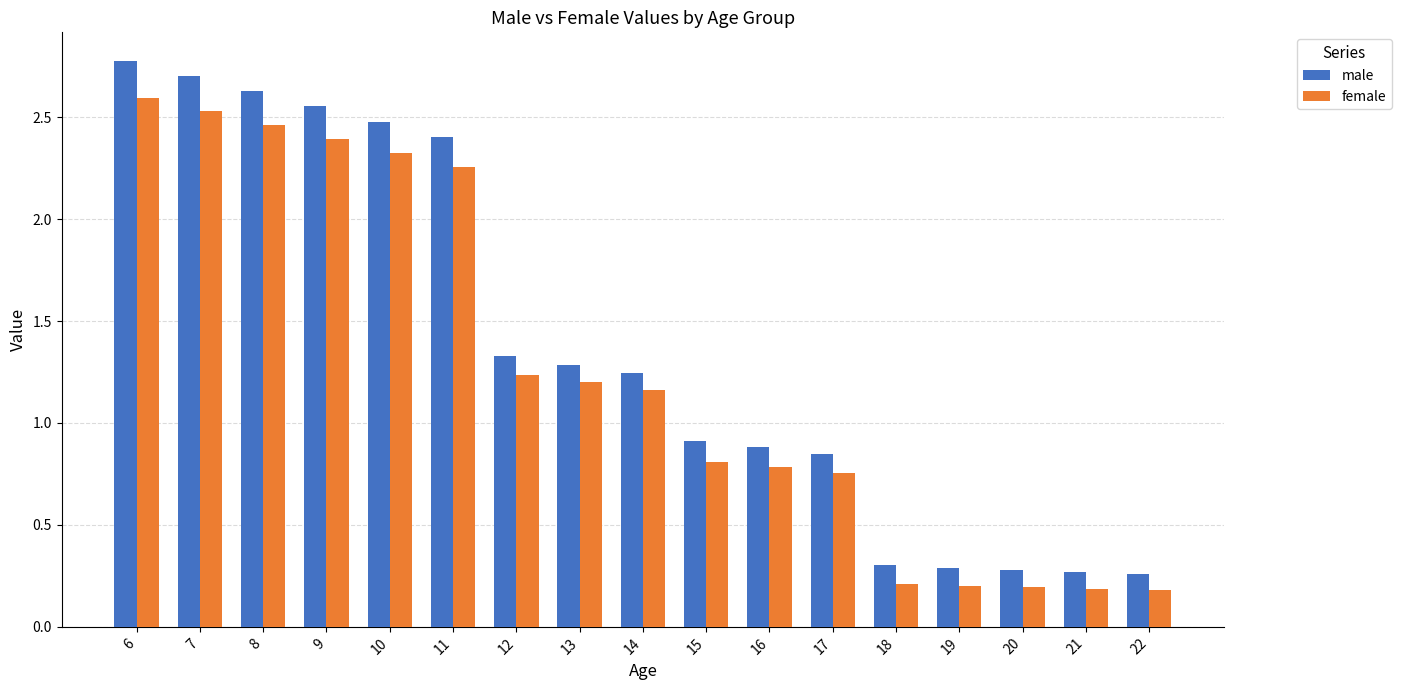

What value does the female series have at 22?

0.2